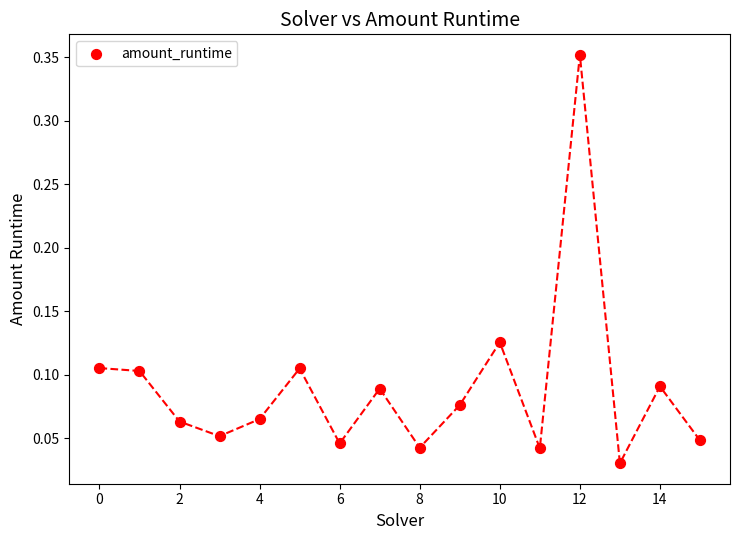

What is the range of Y values (max minus min)?

0.3